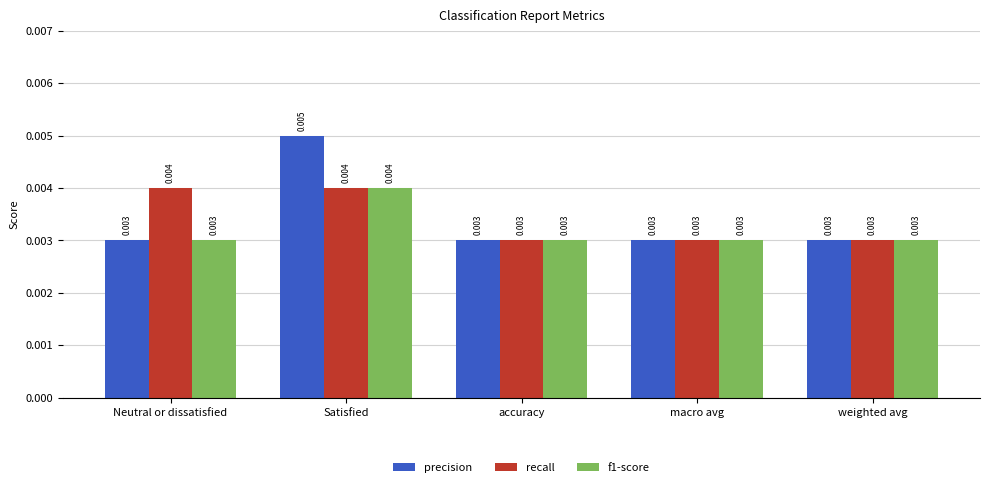

Which label corresponds to the largest value in the chart?

Satisfied